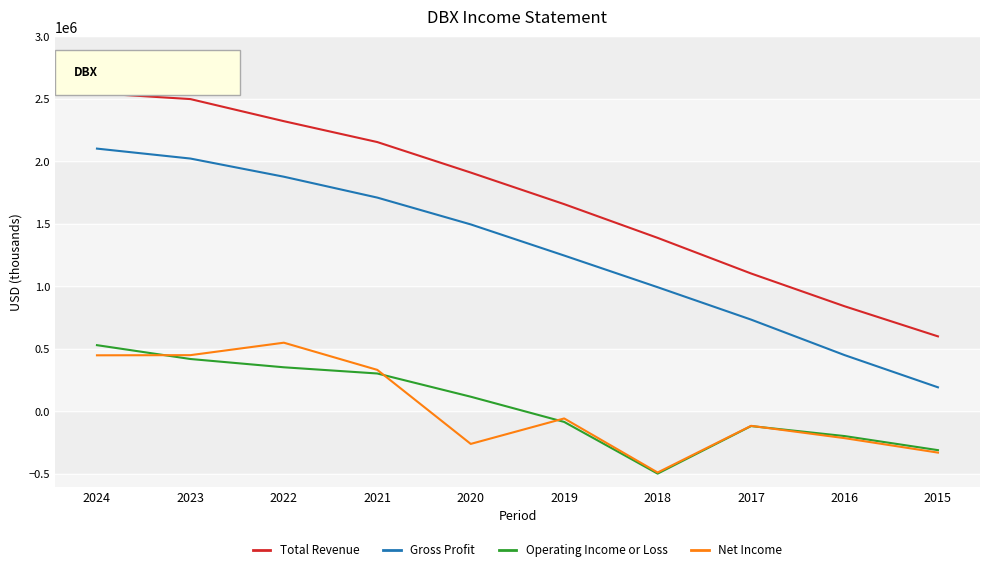

True or false: Net Income and Total Revenue intersect in this chart.

False